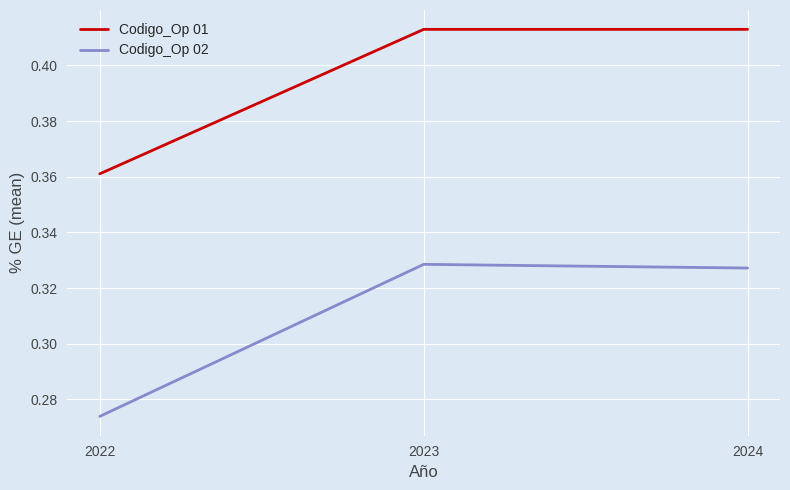

List the series in order of their peak value, lowest first.

Codigo_Op 02, Codigo_Op 01